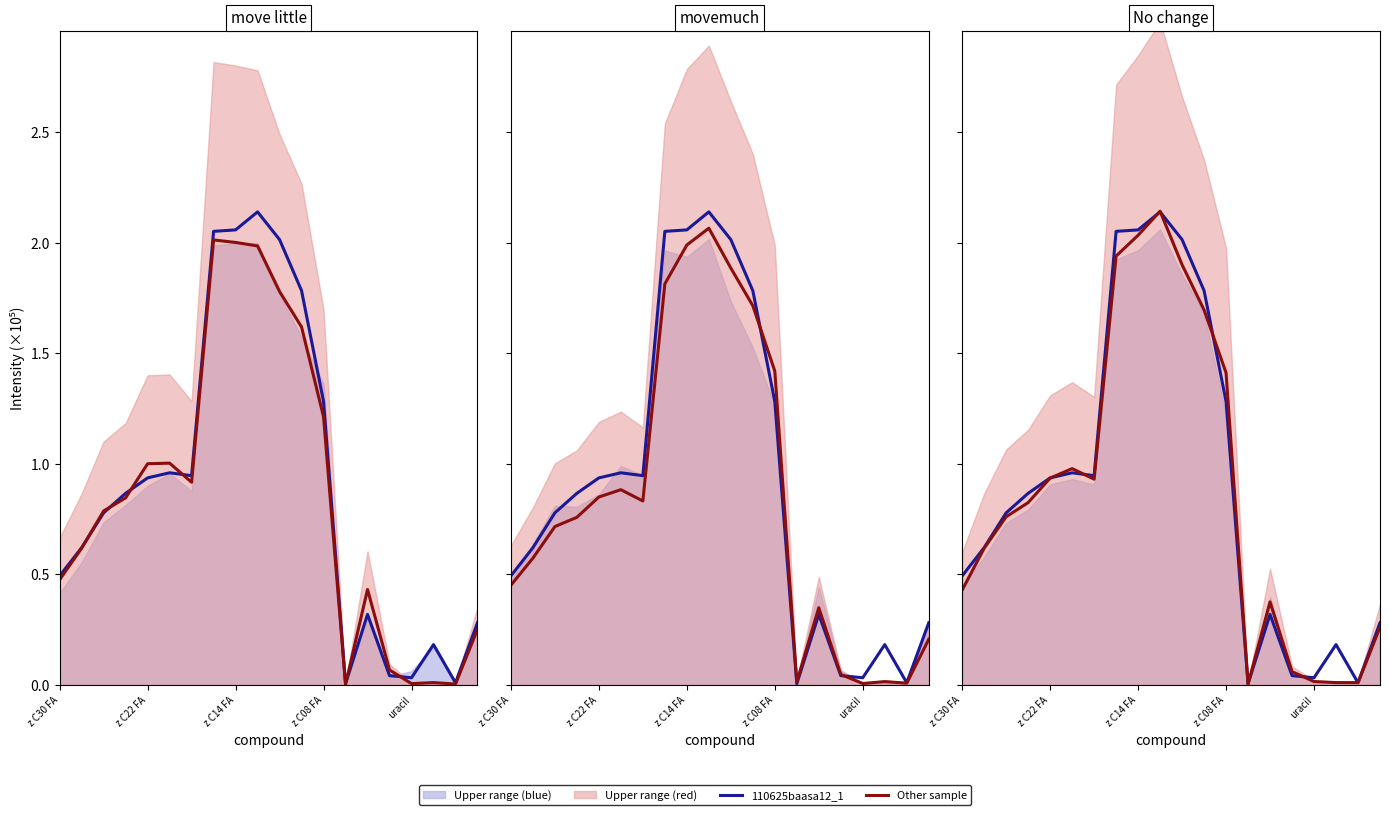

How many lines are shown in the chart?

4